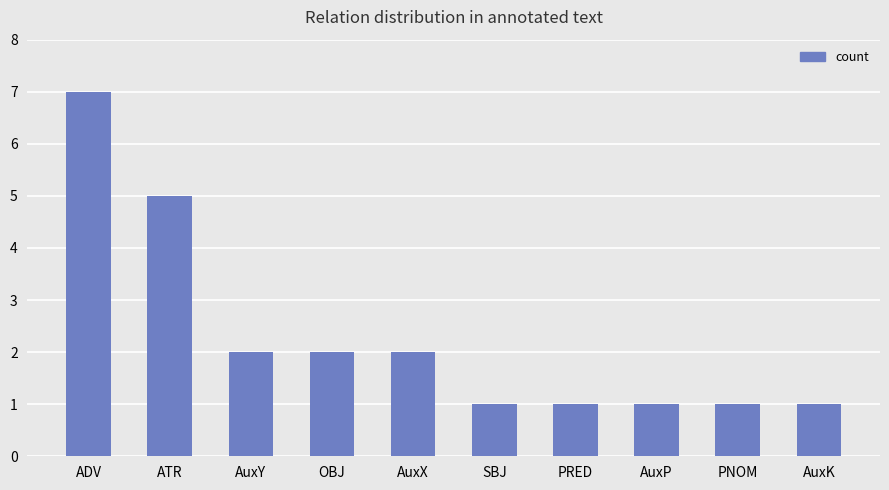

Is it true that the value at PNOM is 1?

True